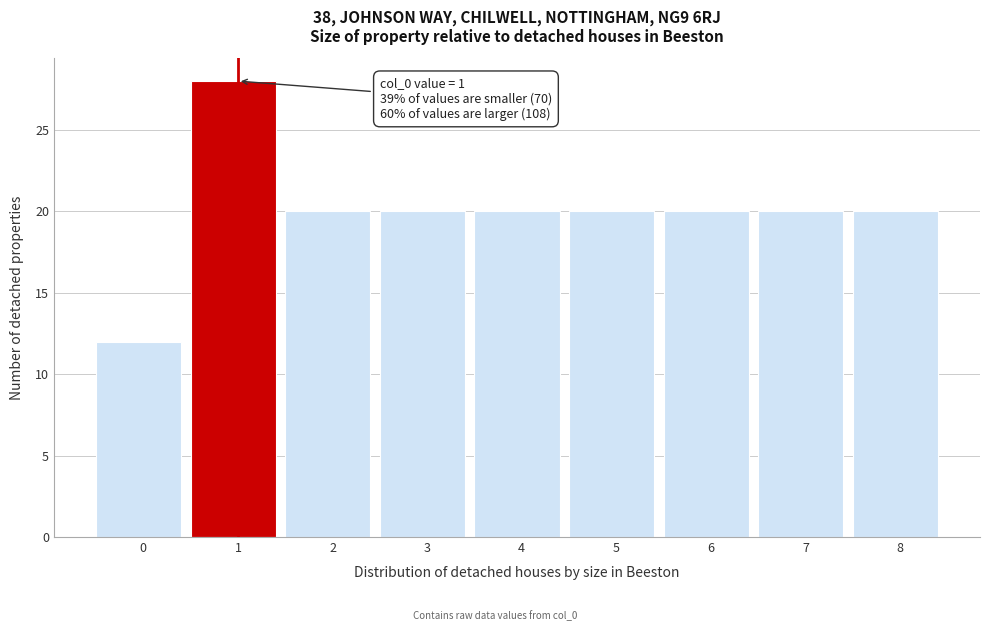

Reading left to right, extract all data points from this chart.

0=12	1=28	2=20	3=20	4=20	5=20	6=20	7=20	8=20